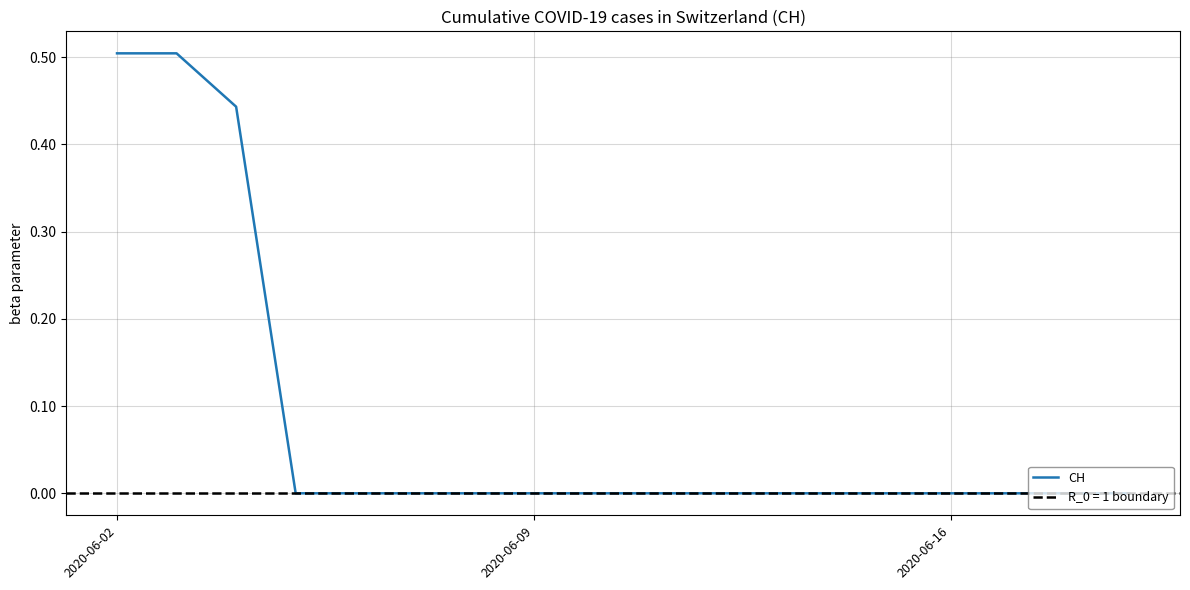

How many categories are shown in the chart?

20